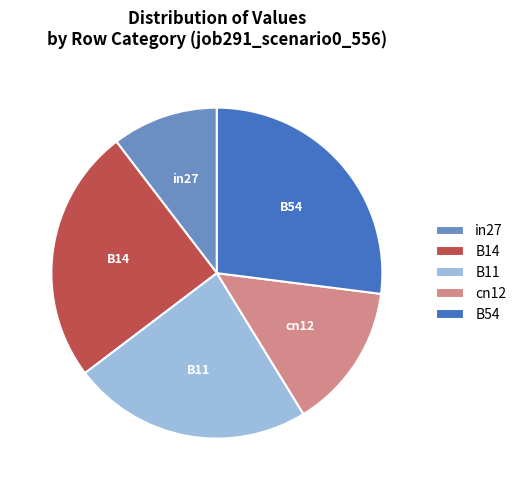

Which slice is the largest?

B54